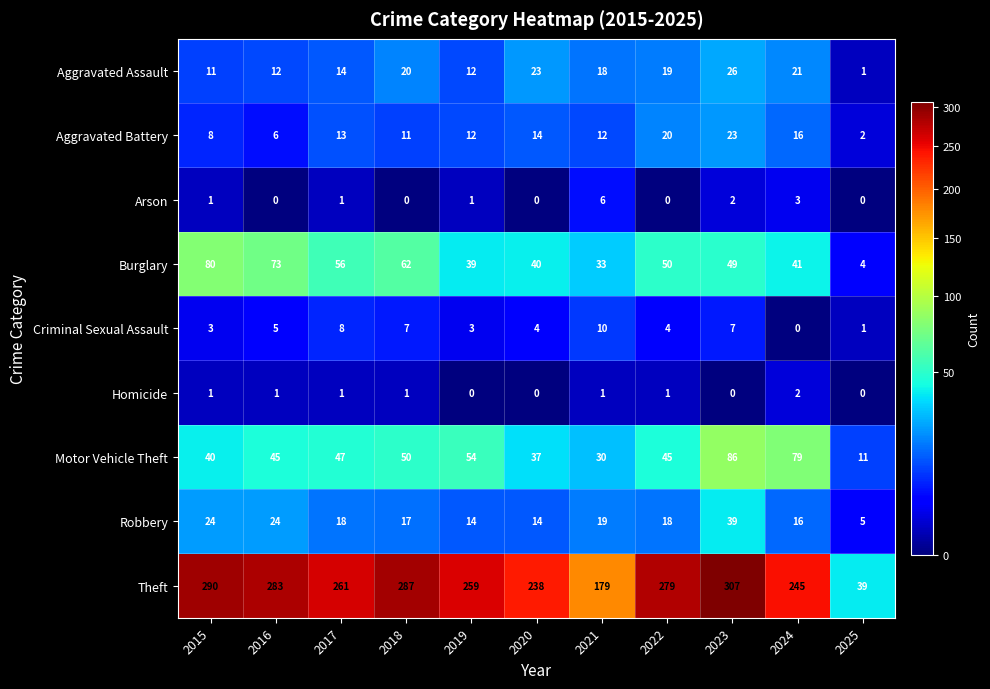

The Theft series shows 39 at 2025. True or false?

True